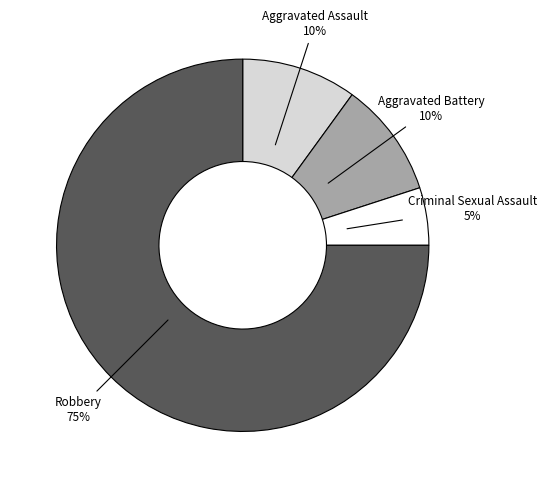

How many segments does this pie chart have?

4